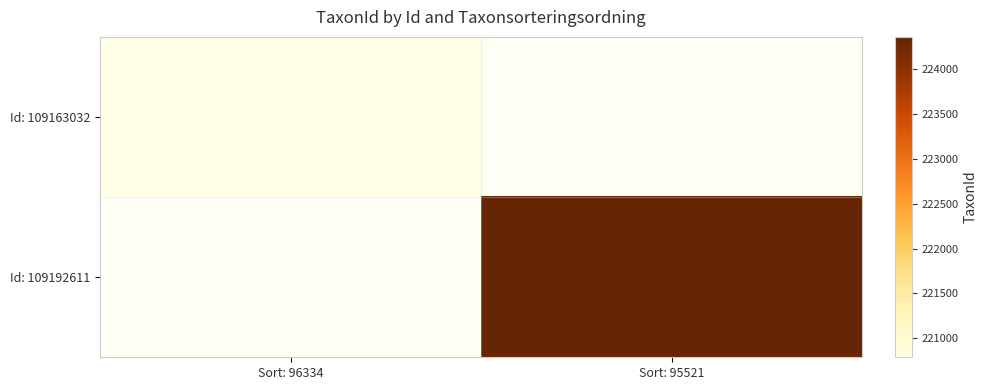

Between Sort: 95521 and Sort: 96334, which is larger?

Sort: 96334